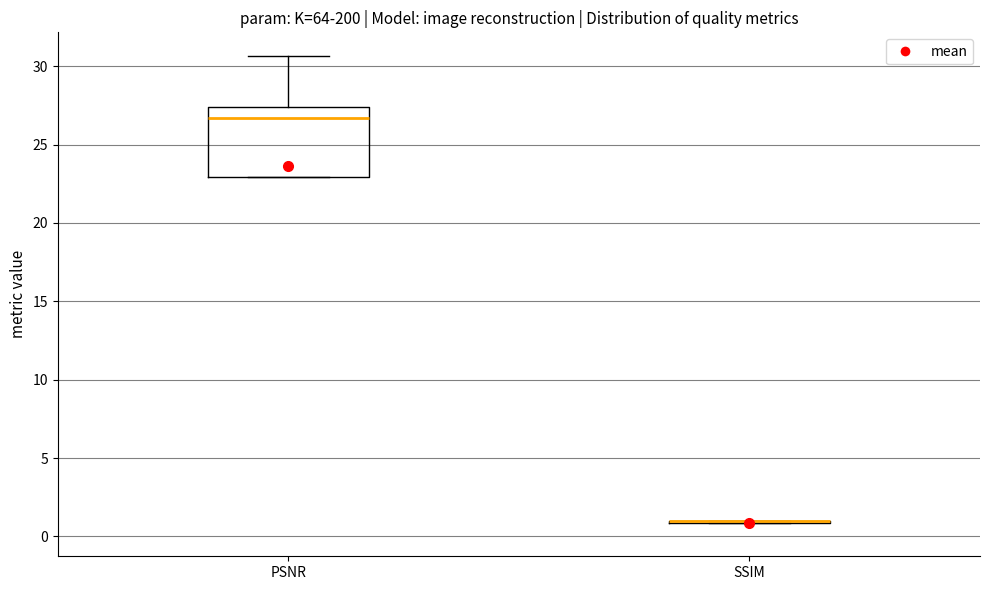

Which box is the tallest, from its lower edge to its upper edge?

PSNR